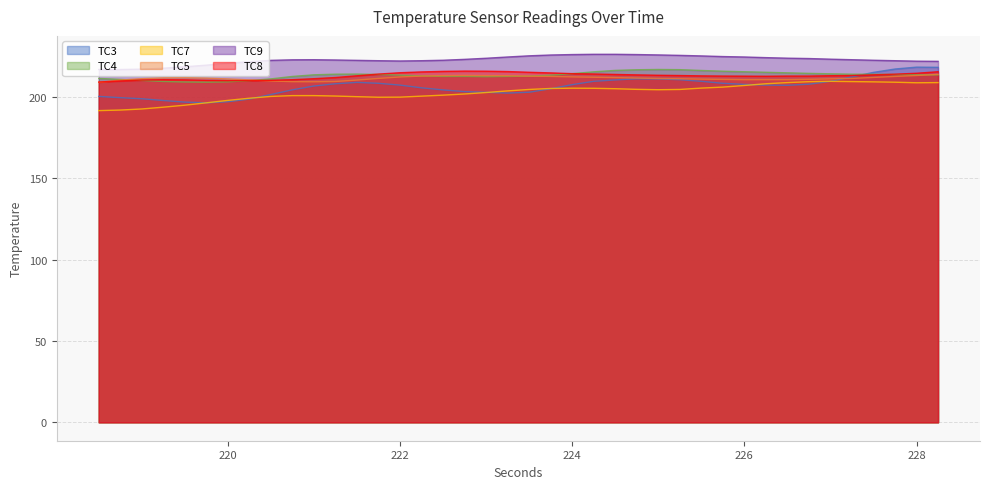

What position from the right is 220.75?

31